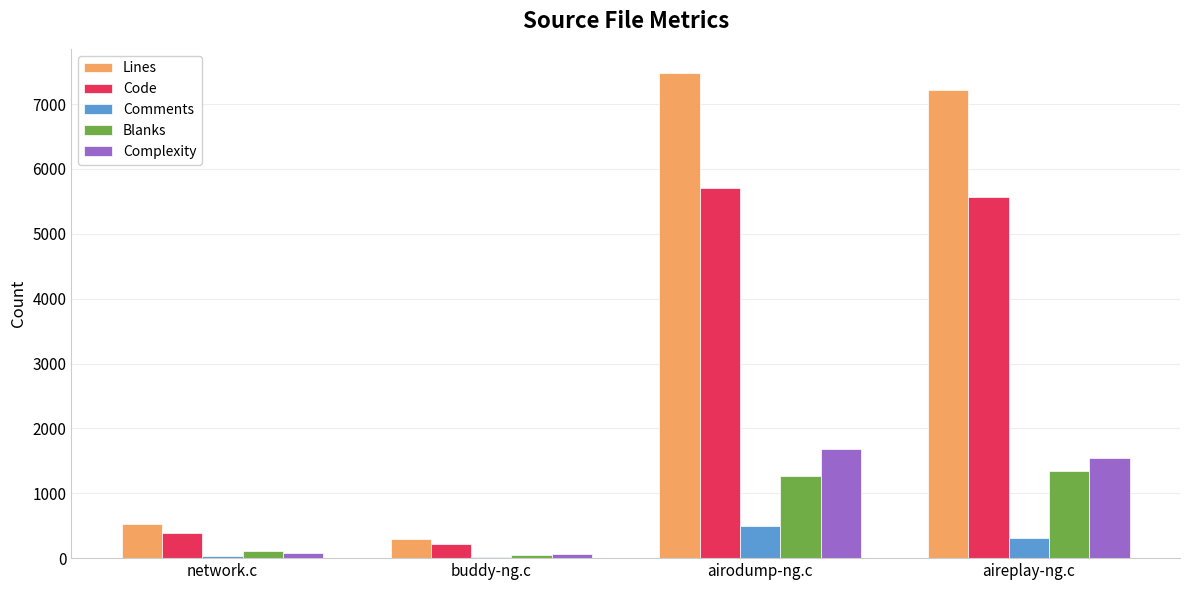

What is the greatest value displayed?

7477